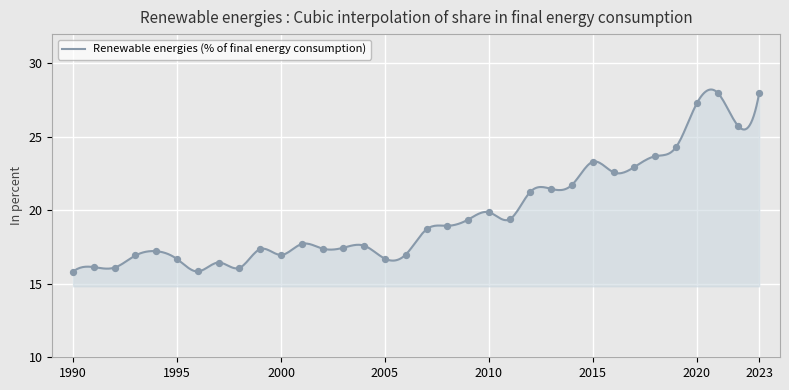

Between 2012 and 2018, which is larger?

2018